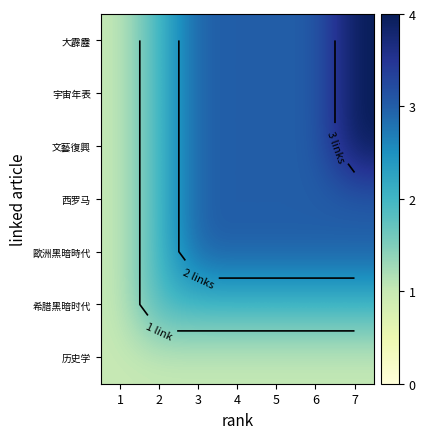

List the series in order of their peak value, highest first.

文藝復興, 宇宙年表, 大霹靂, 歐洲黑暗時代, 西罗马, 希腊黑暗时代, 历史学